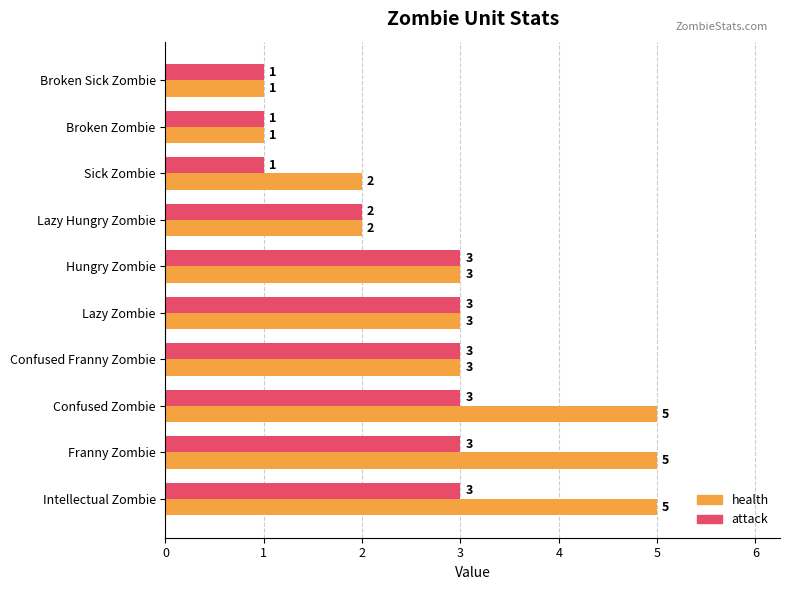

How many distinct data groups are displayed?

2